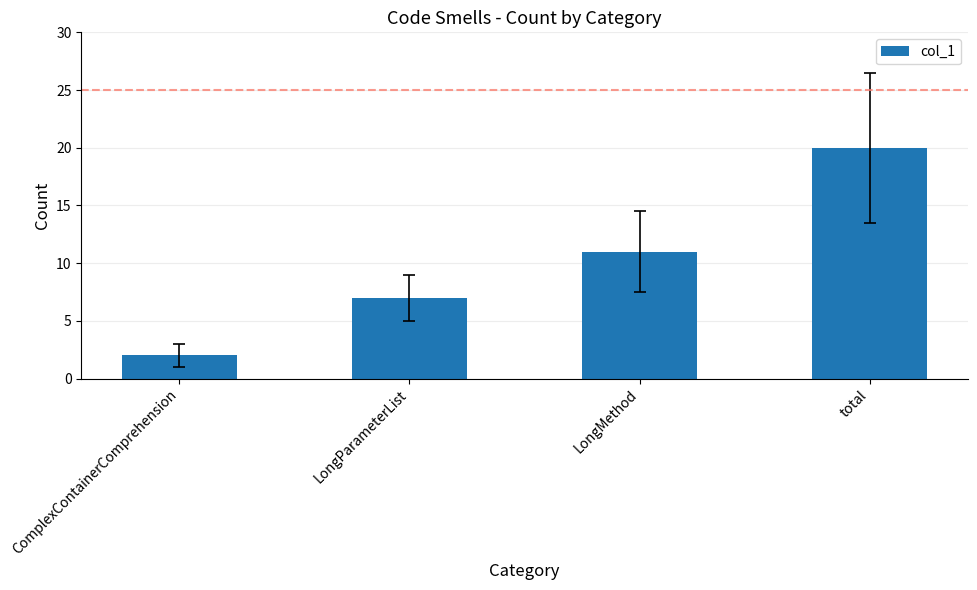

Count the values in the range 7 to 20.

3